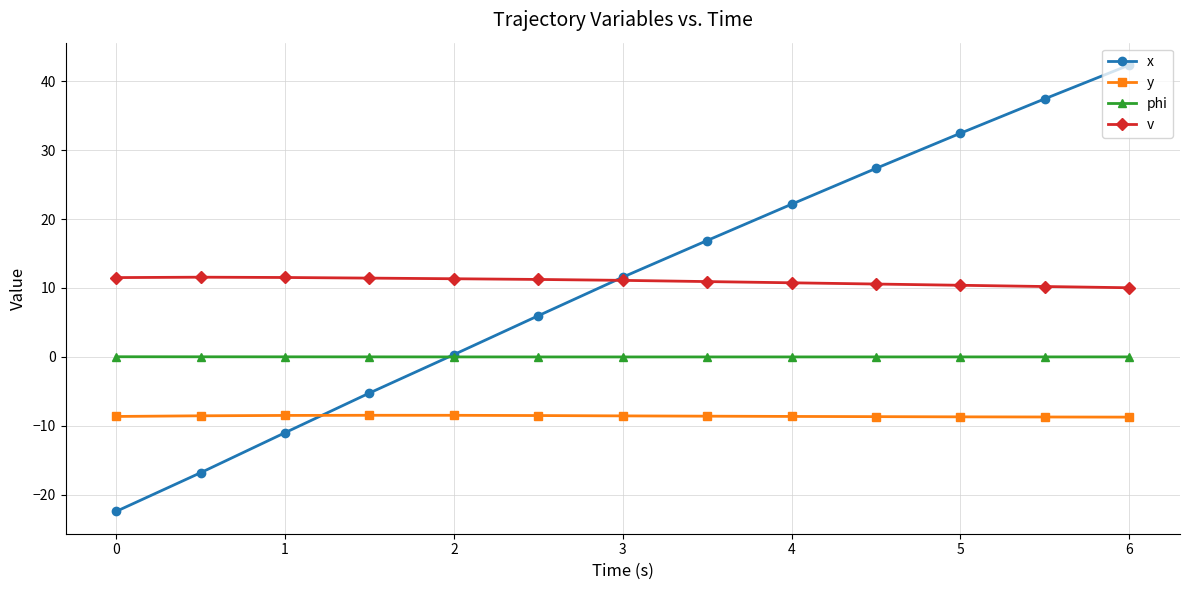

Which series has the largest range (max minus min)?

x